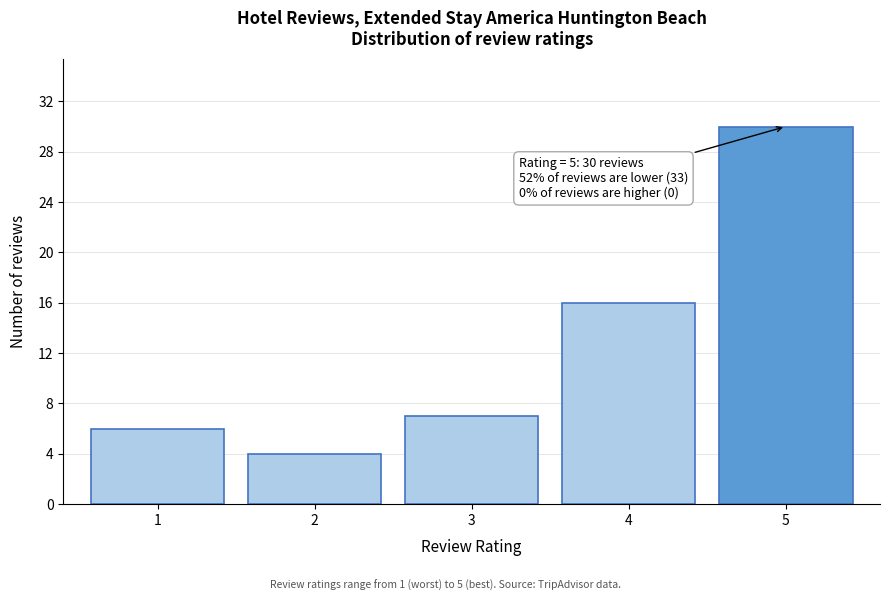

Reading right to left, extract all data points from this chart.

5=30	4=16	3=7	2=4	1=6